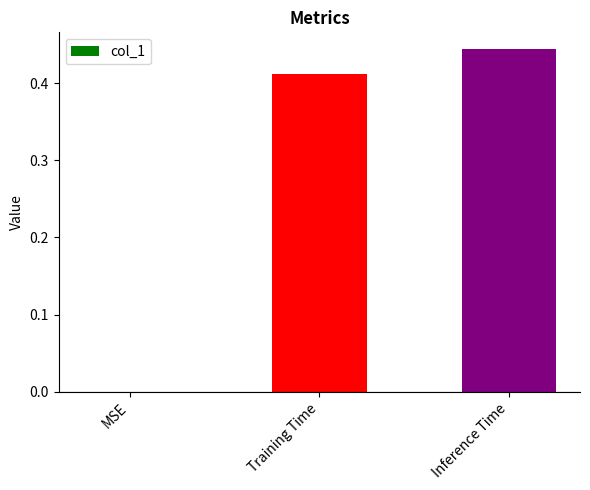

At which category does the chart reach its peak across all series?

Inference Time